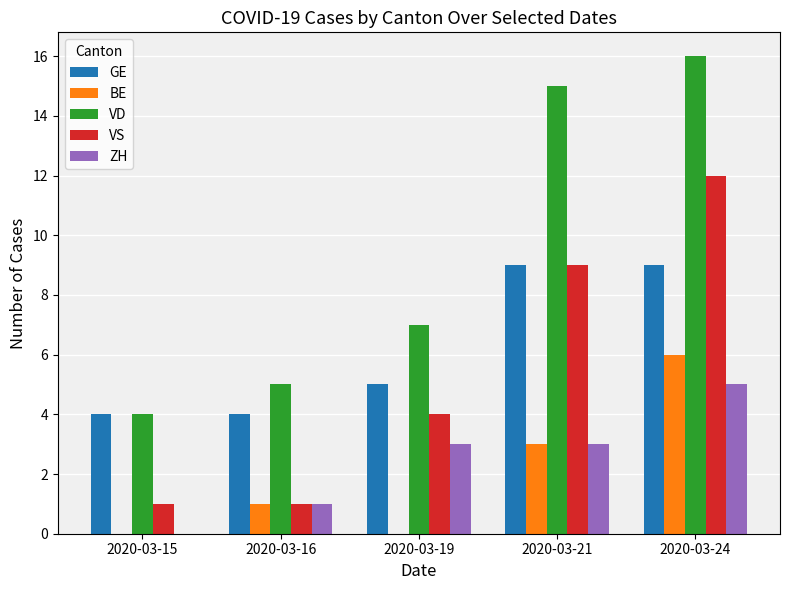

Which series has the largest range (max minus min)?

VD